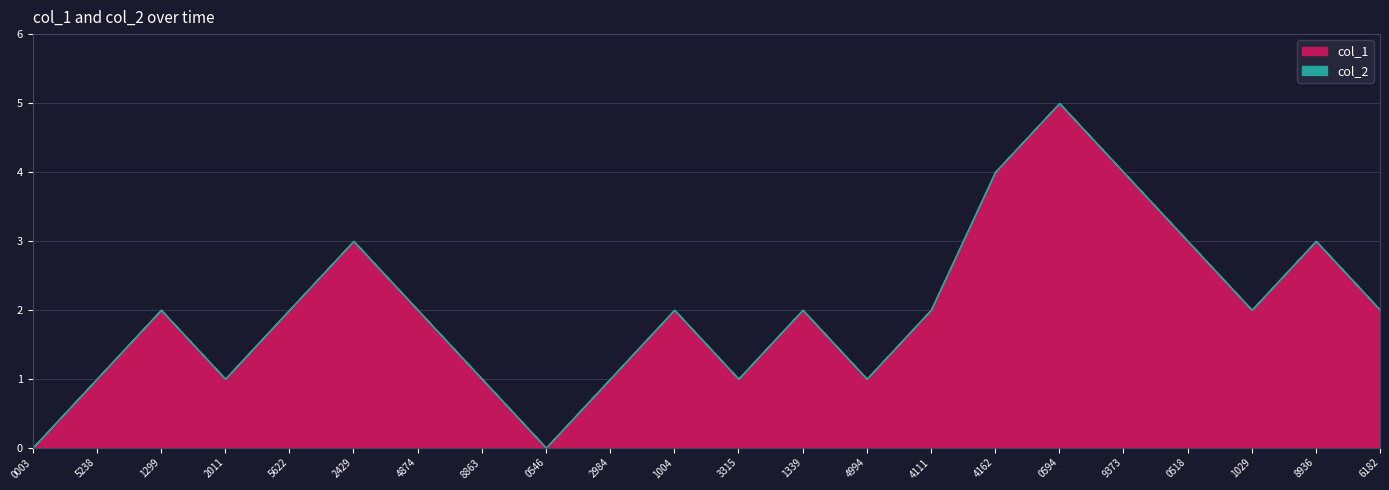

What is the difference between the maximum and minimum values in the col_1 series?

5